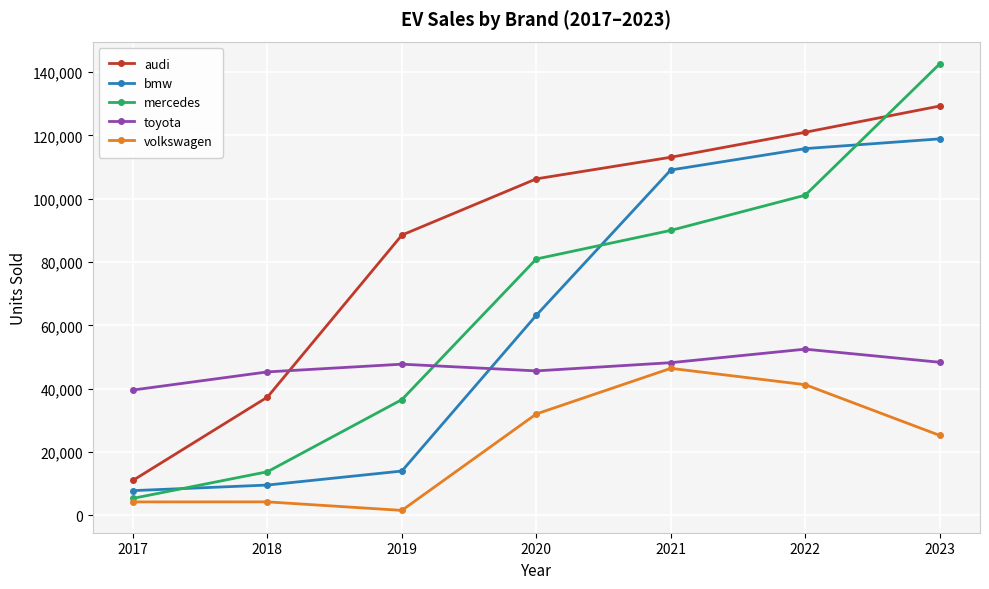

List the labels in order of mercedes value, largest first.

2023, 2022, 2021, 2020, 2019, 2018, 2017